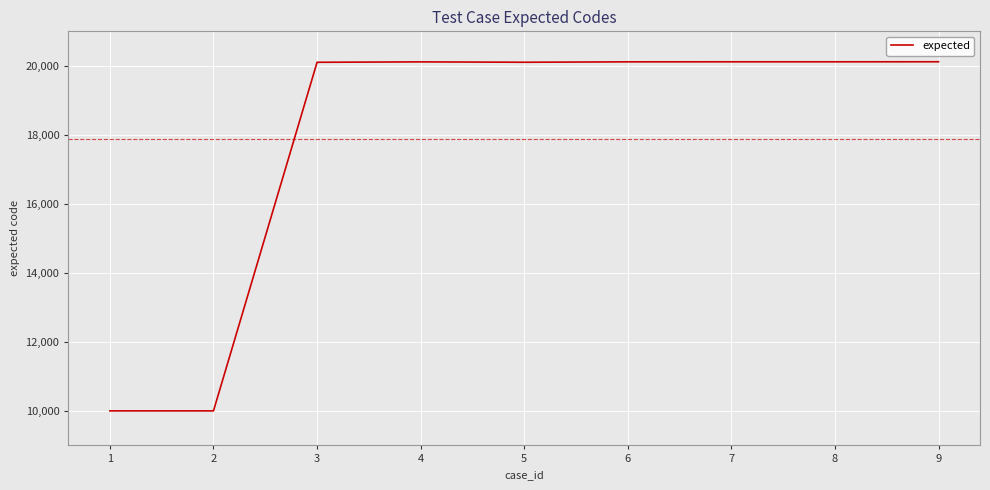

What is the change in value from 1 to 8?

+10116